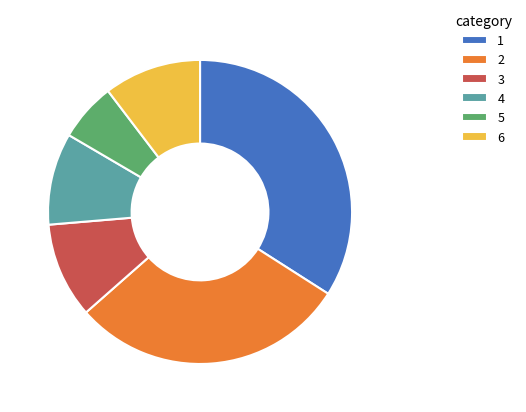

Combined, do 5 and 4 account for over 50%?

No